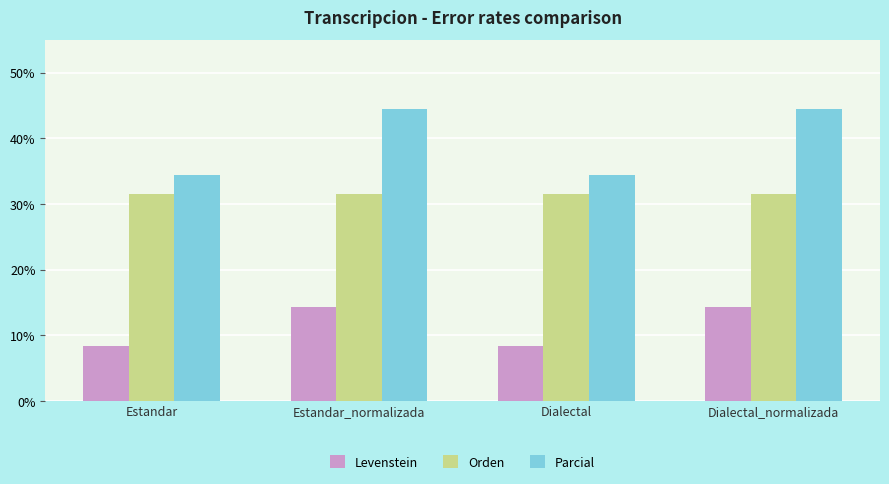

Is it true that Levenstein equals 8.3 at Dialectal?

True